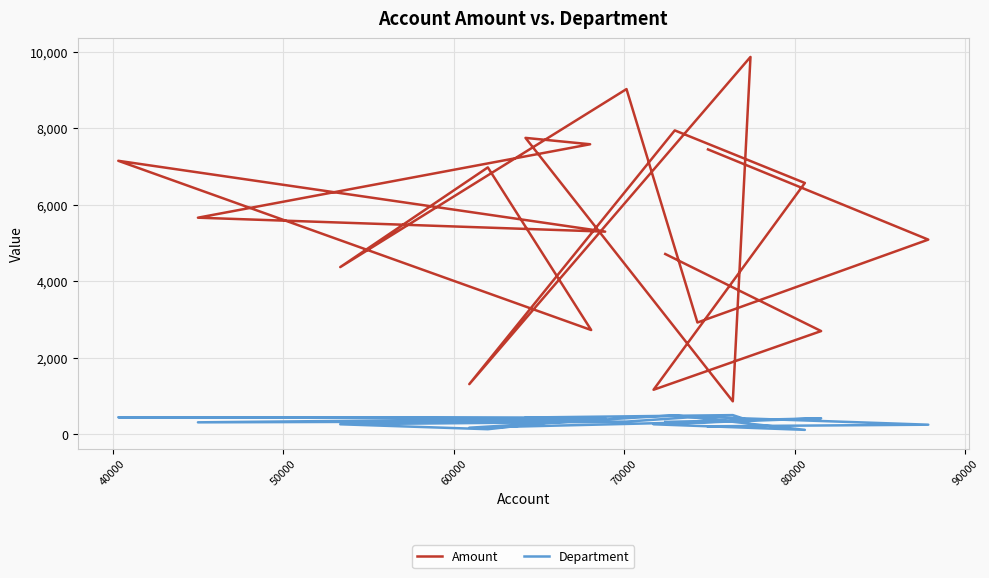

True or false: Amount has more than 2 interior local peaks.

True